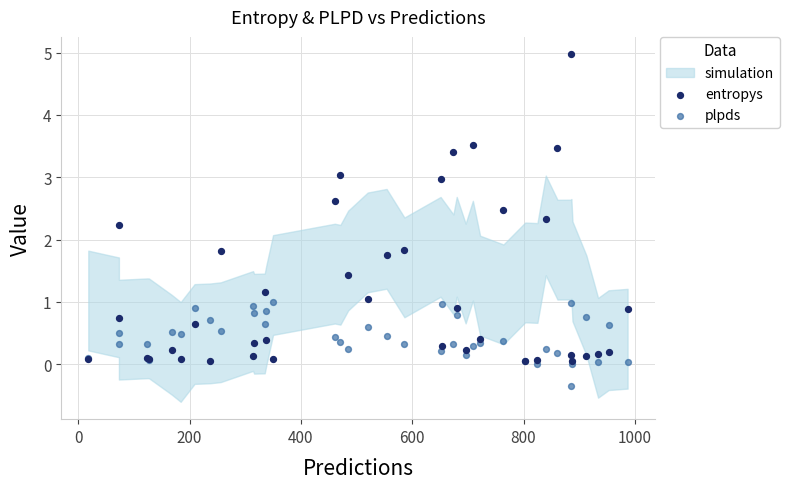

Which series has the widest spread of Y values?

entropys